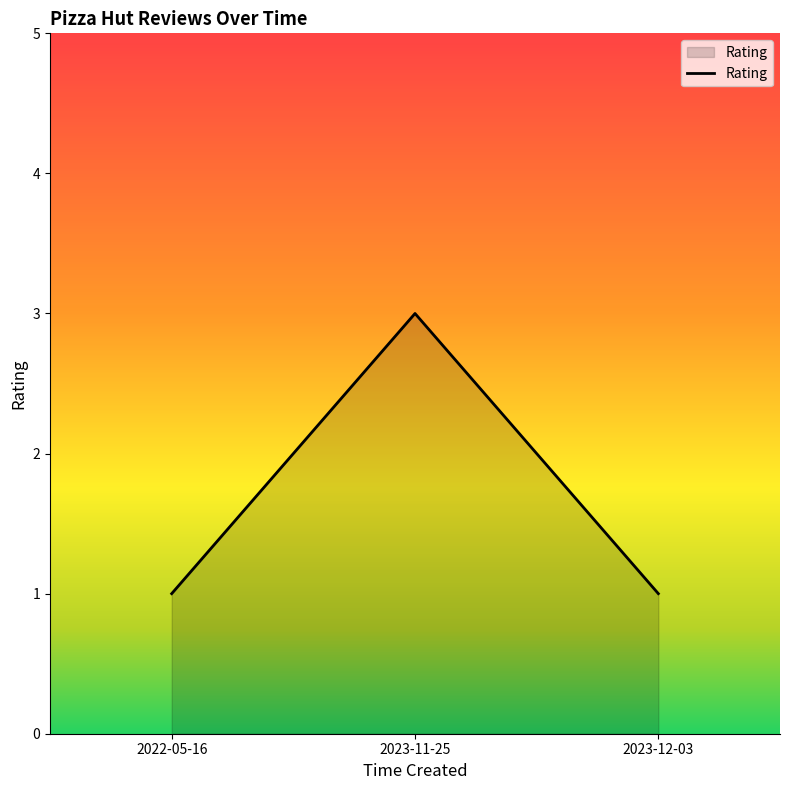

Reading left to right, list all the values displayed in this chart.

2022-05-16=1	2023-11-25=3	2023-12-03=1